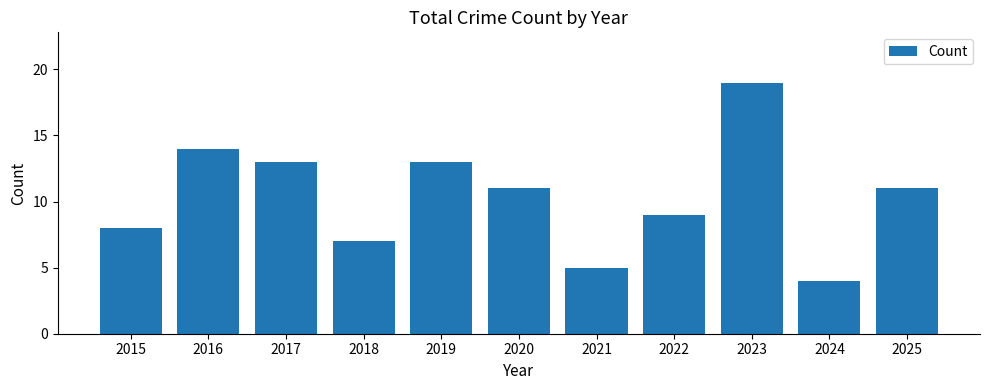

Reading right to left, extract all data points from this chart.

11	4	19	9	5	11	13	7	13	14	8